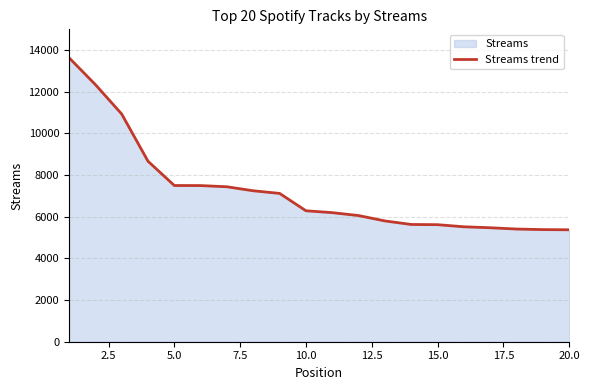

What is the difference between the maximum and minimum values?

8253